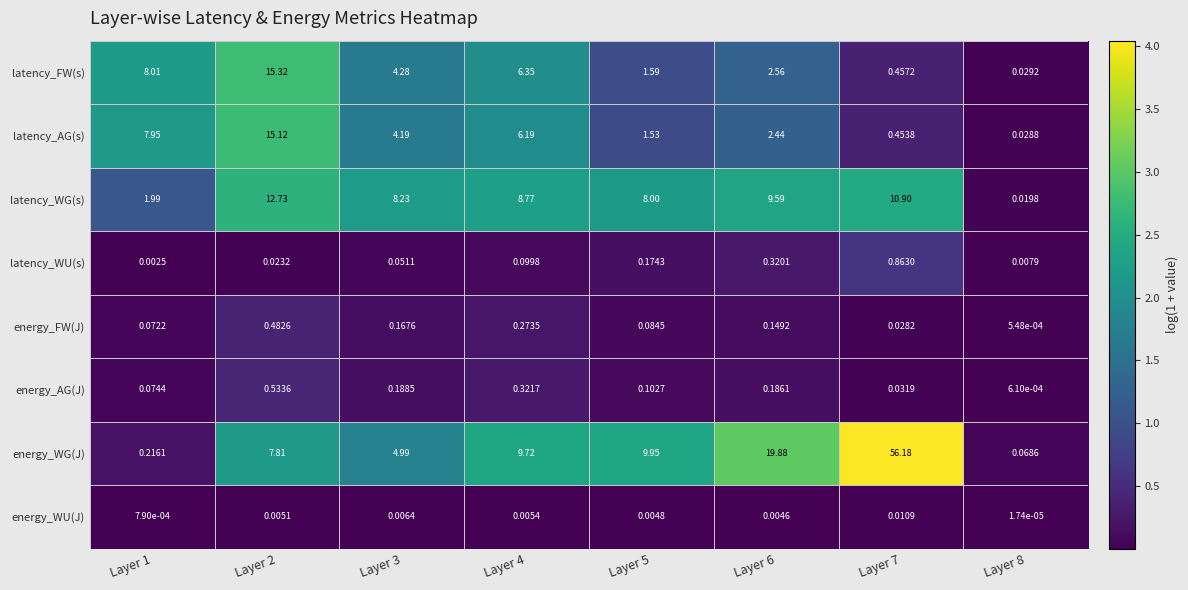

Which series changed the most between Layer 2 and Layer 5?

latency_FW(s)